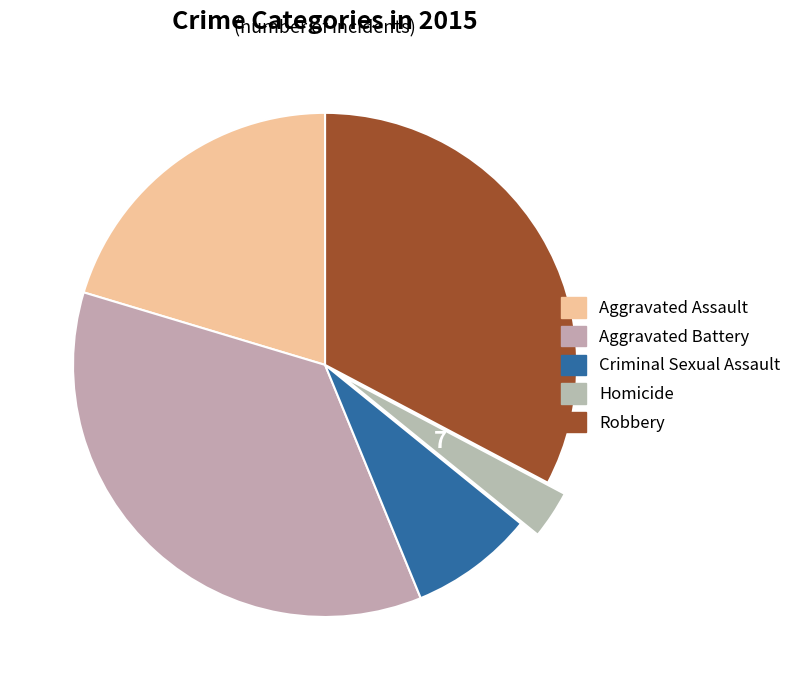

To the nearest percent, what portion does Criminal Sexual Assault represent?

8%